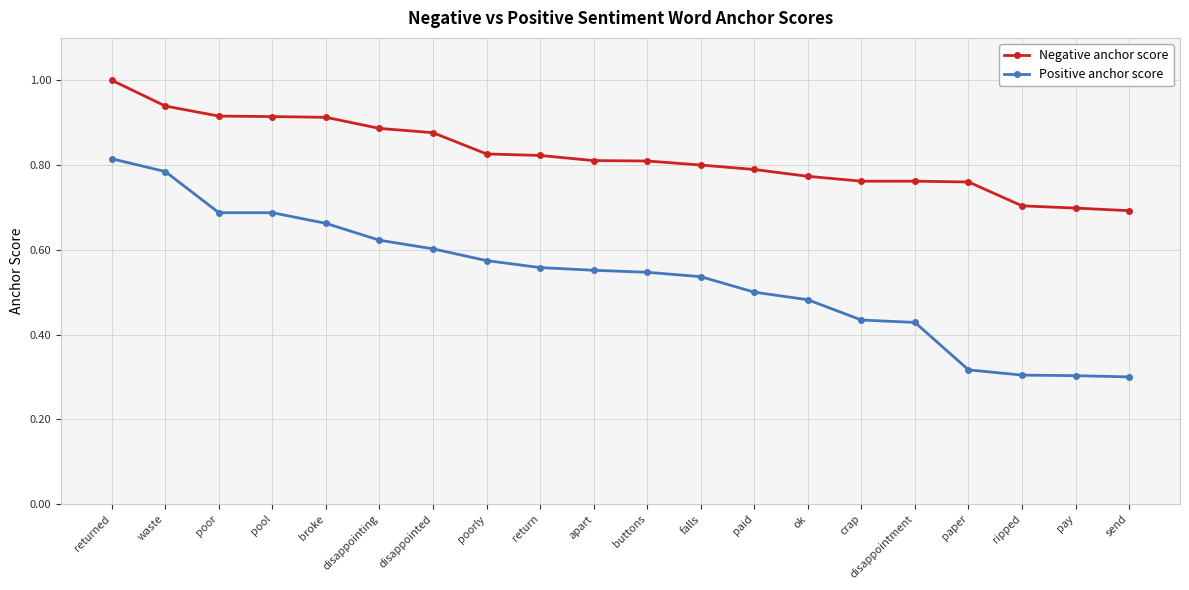

Rank the series by their average value, from lowest to highest.

Positive anchor score, Negative anchor score